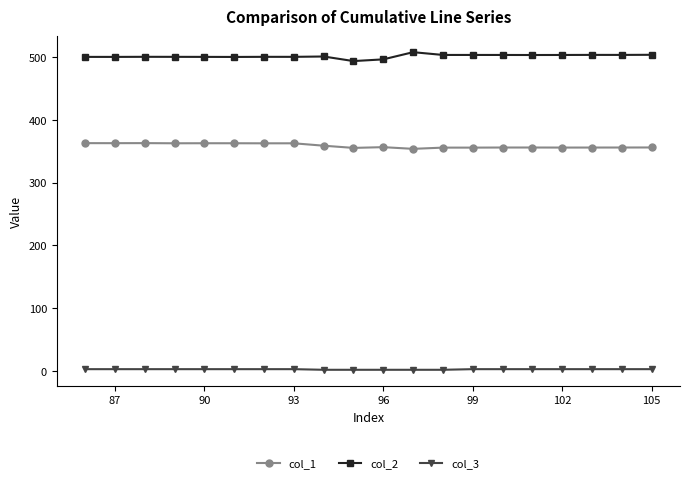

What is the average value of the col_3 series?

2.8